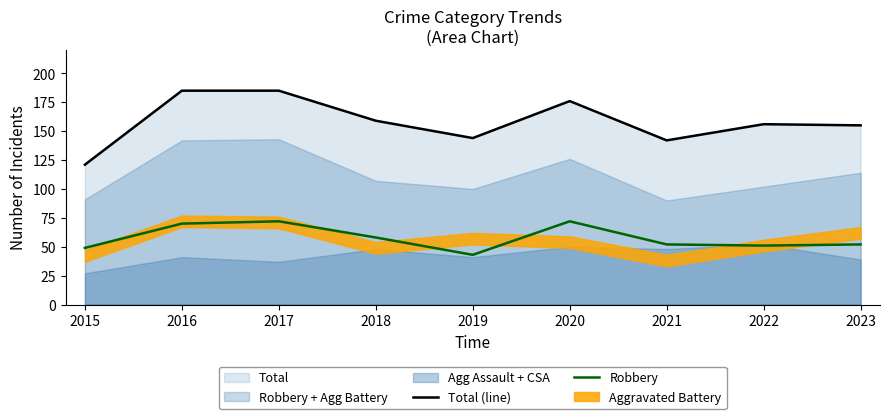

What is the value of the Total (line) point at the 4th from the left?

159